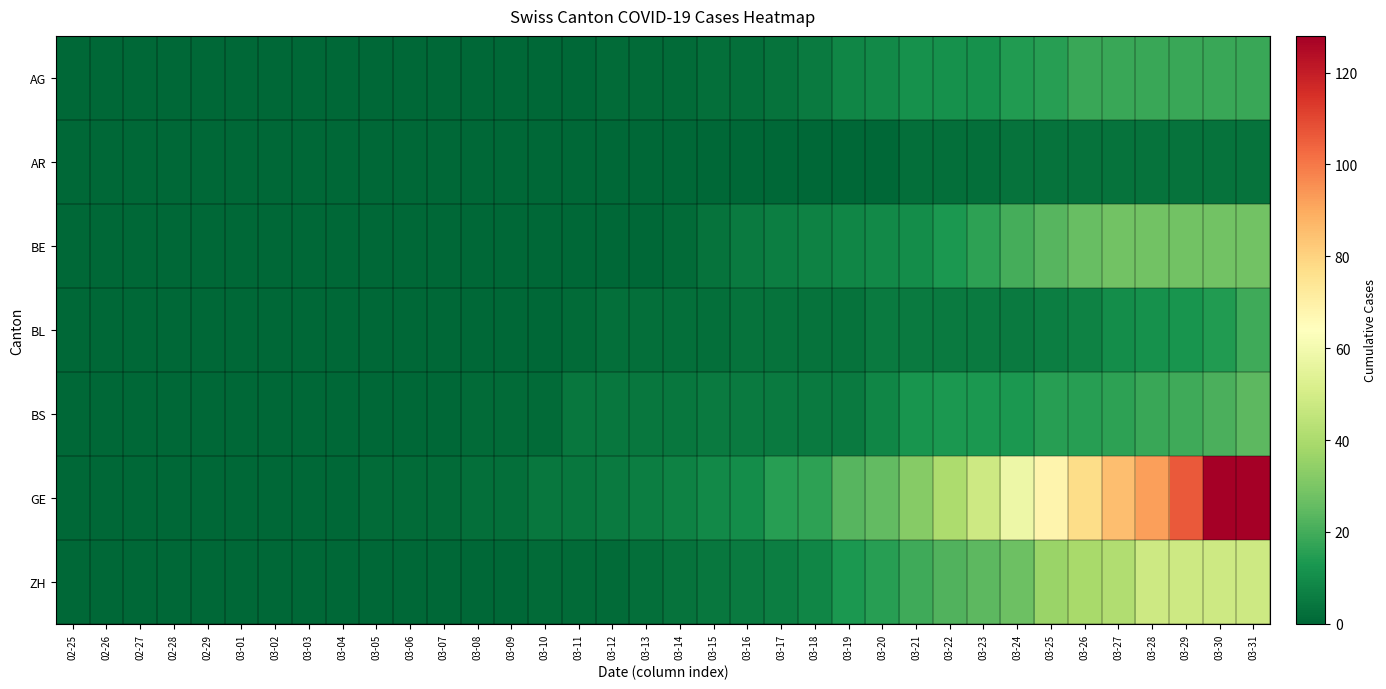

At which category does the chart reach its minimum across all series?

02-25